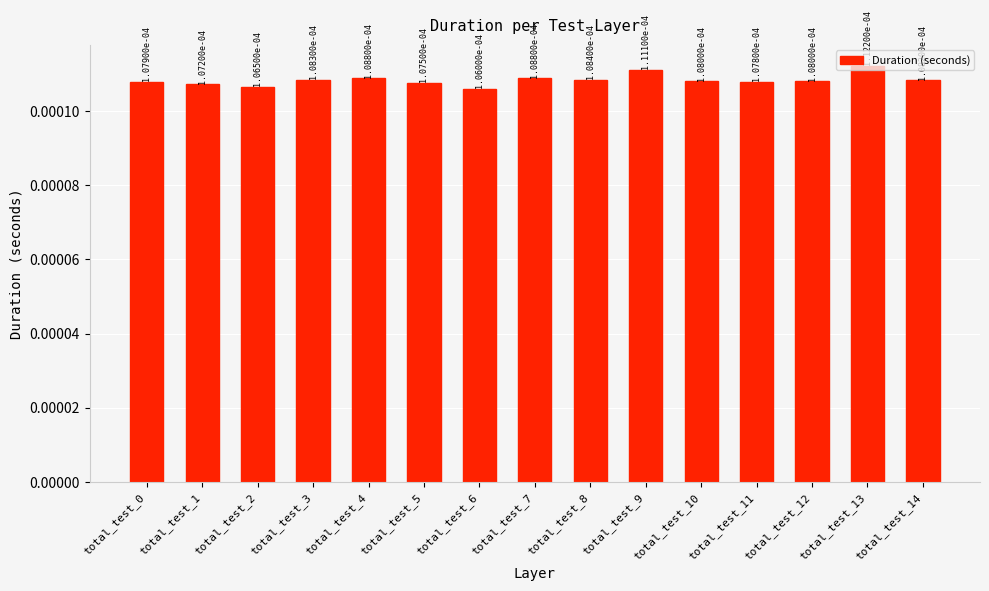

Count the values in the range 0 to 1.

15